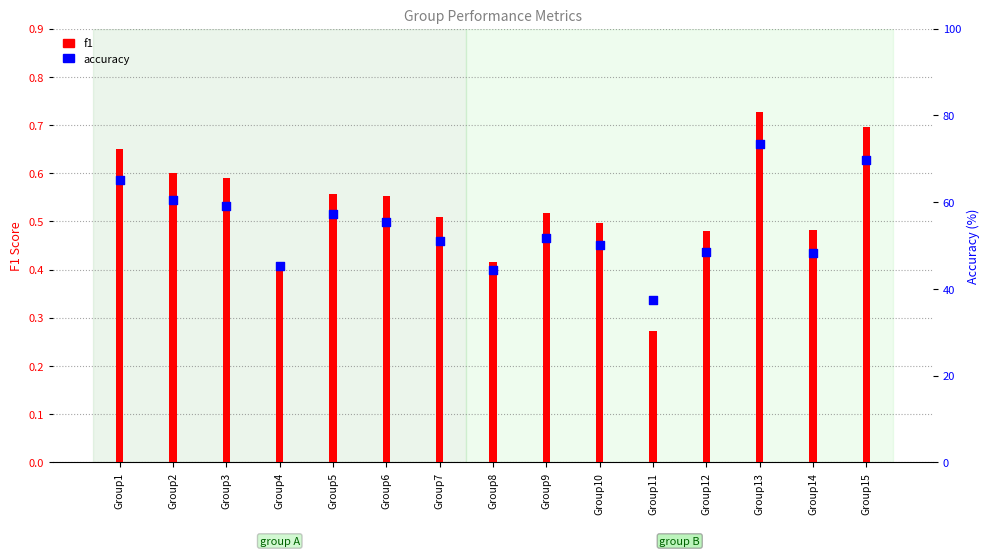

What is the total value across all series at Group6?

55.9